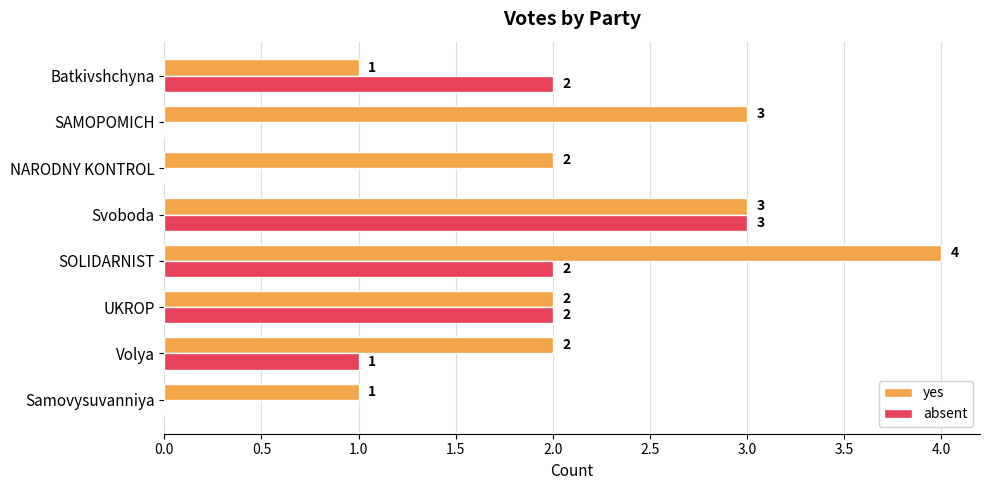

Which series changed the most between NARODNY KONTROL and SAMOPOMICH?

yes